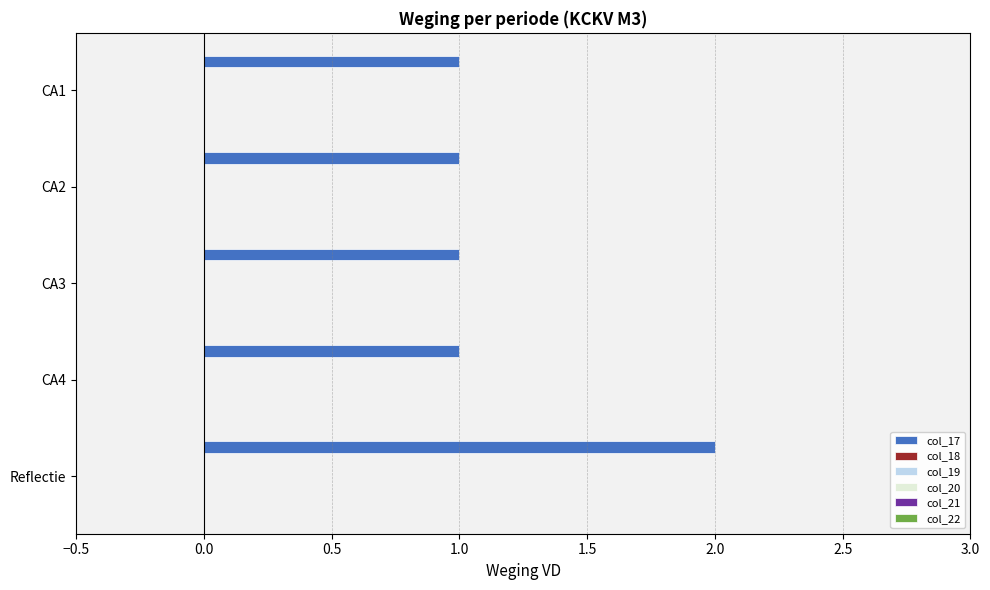

What is the sum of all values?

6